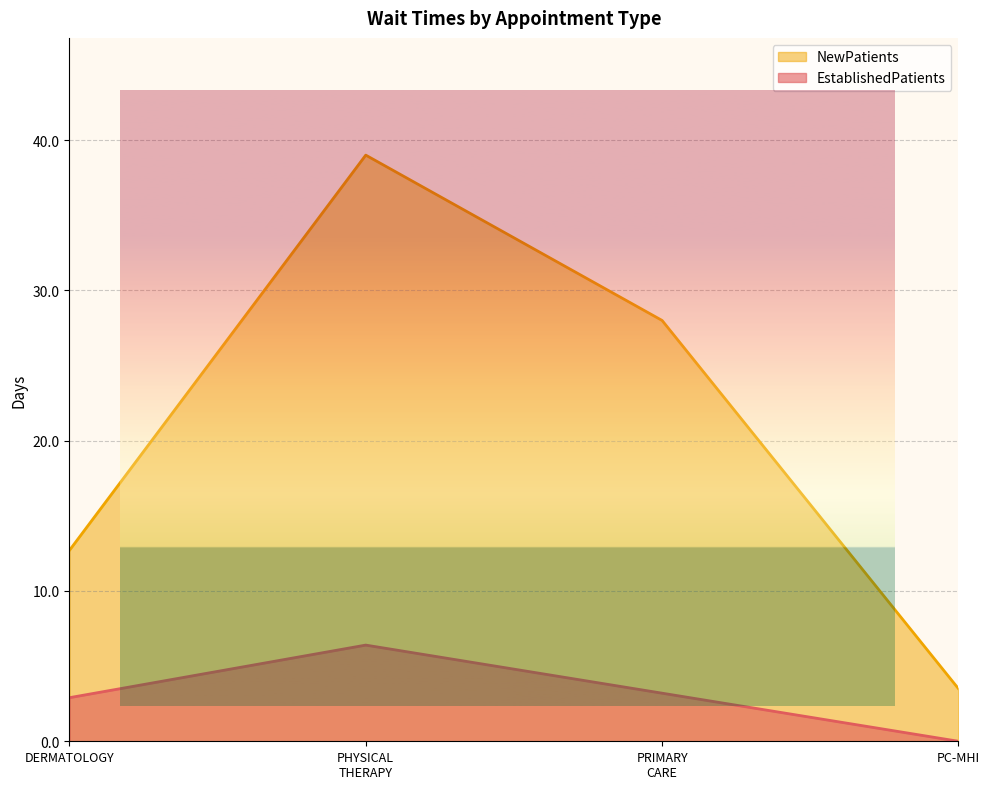

What are all the series names shown in the legend?

NewPatients, EstablishedPatients